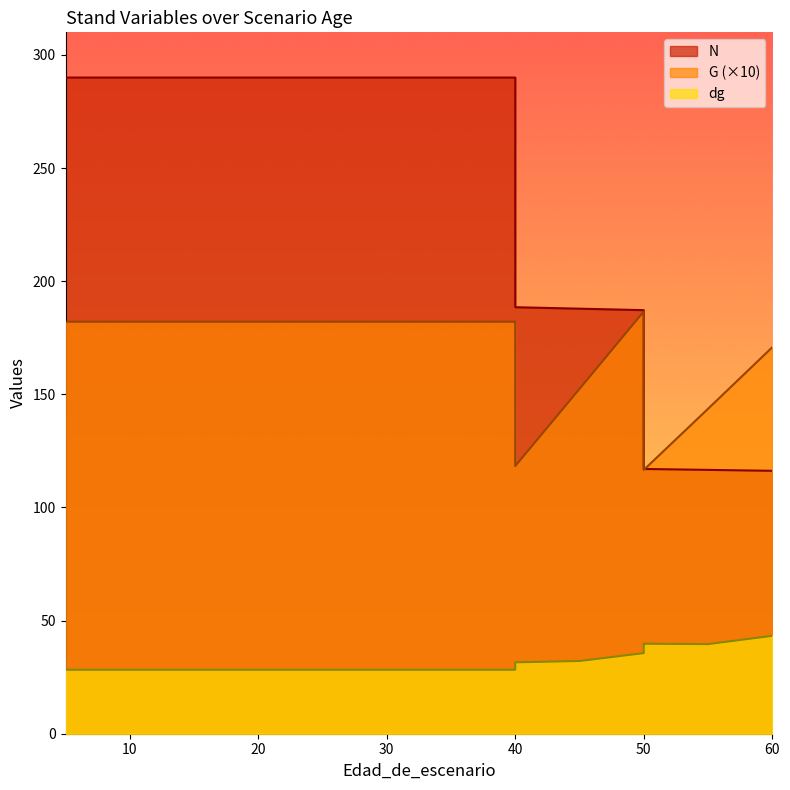

What is the highest value of the G series?

186.6